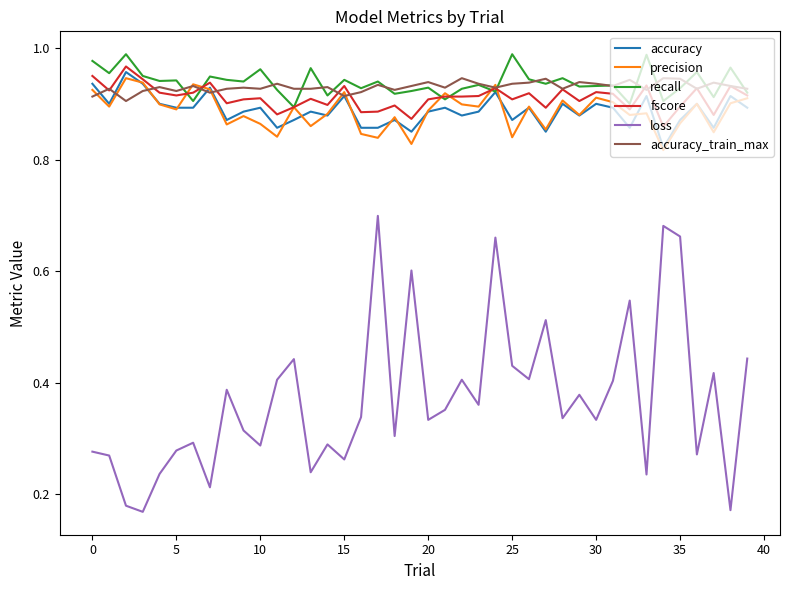

True or false: loss and accuracy_train_max intersect in this chart.

False